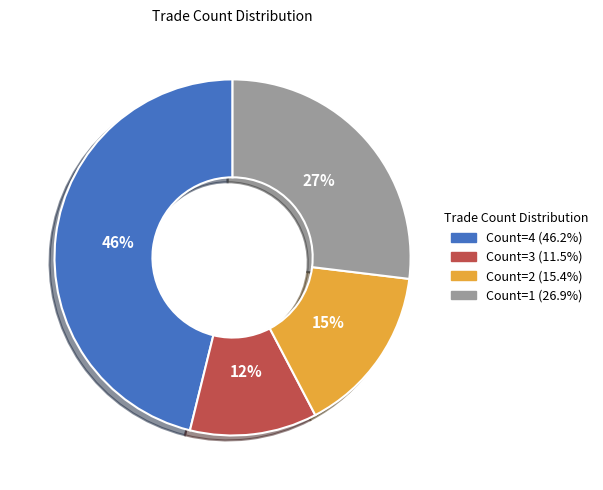

To the nearest percent, what is the average slice percentage?

25%